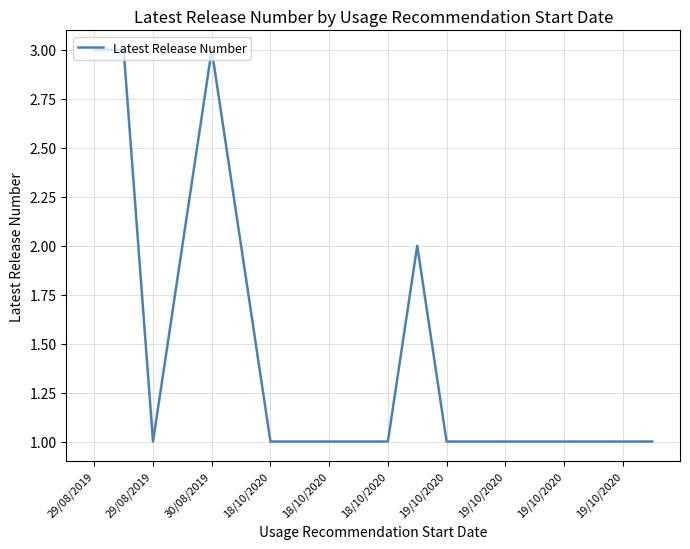

What is the maximum value shown in the chart?

3